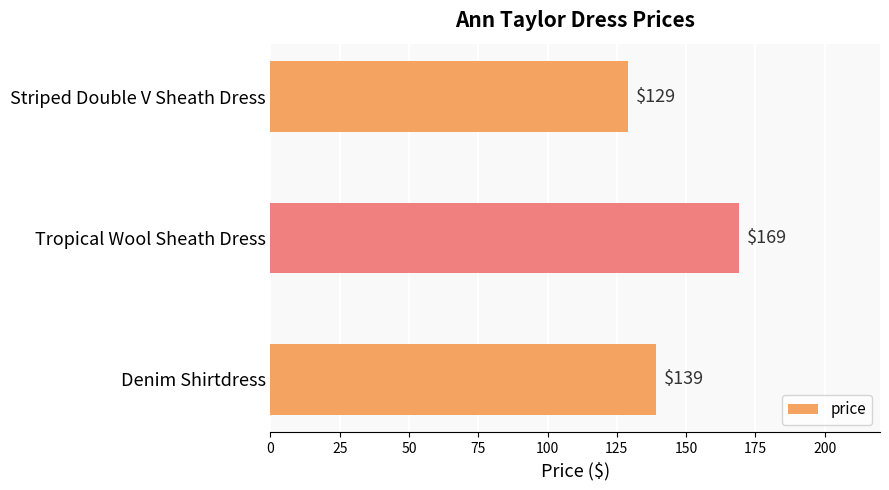

Reading top to bottom, transcribe all the data shown in this chart.

129	169	139